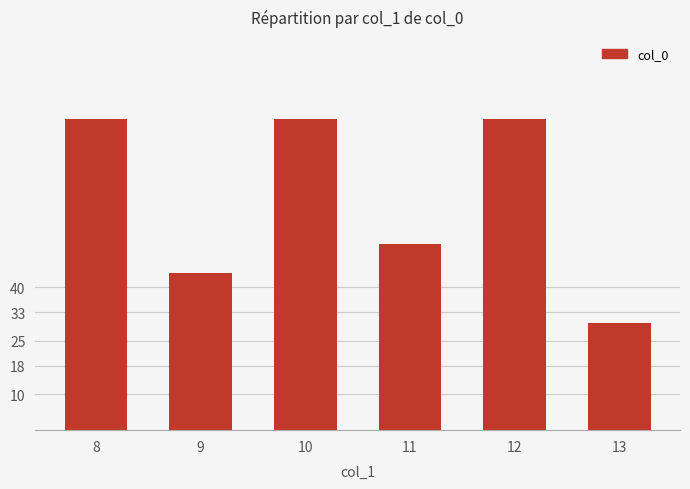

Does the chart contain any negative values?

No